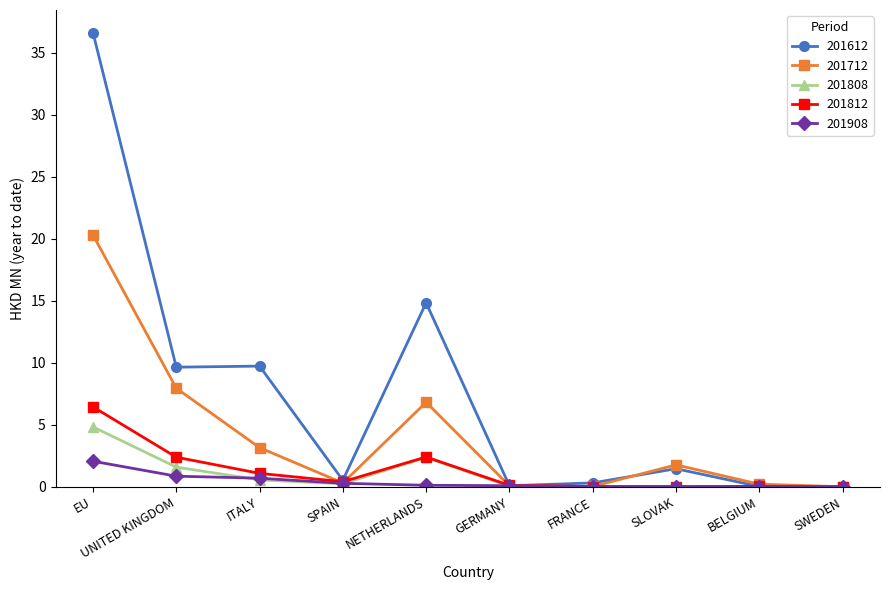

Is the value of 201812 at ITALY greater than the value of 201808 at GERMANY?

Yes